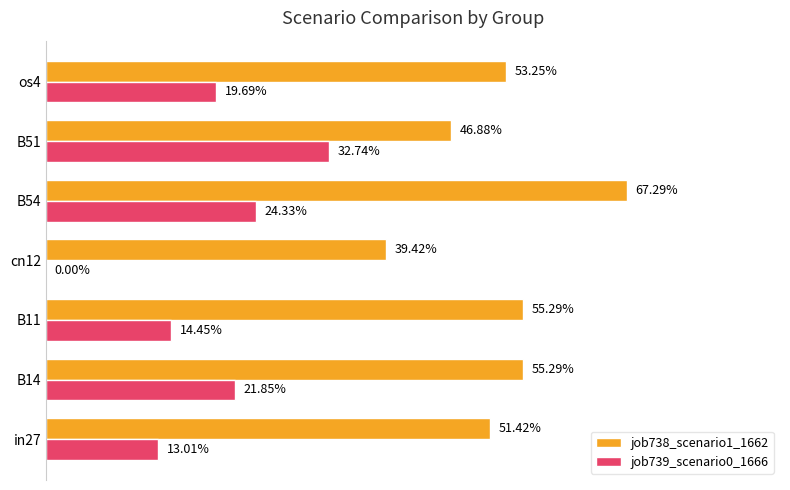

What are all the series names shown in the legend?

job738_scenario1_1662, job739_scenario0_1666